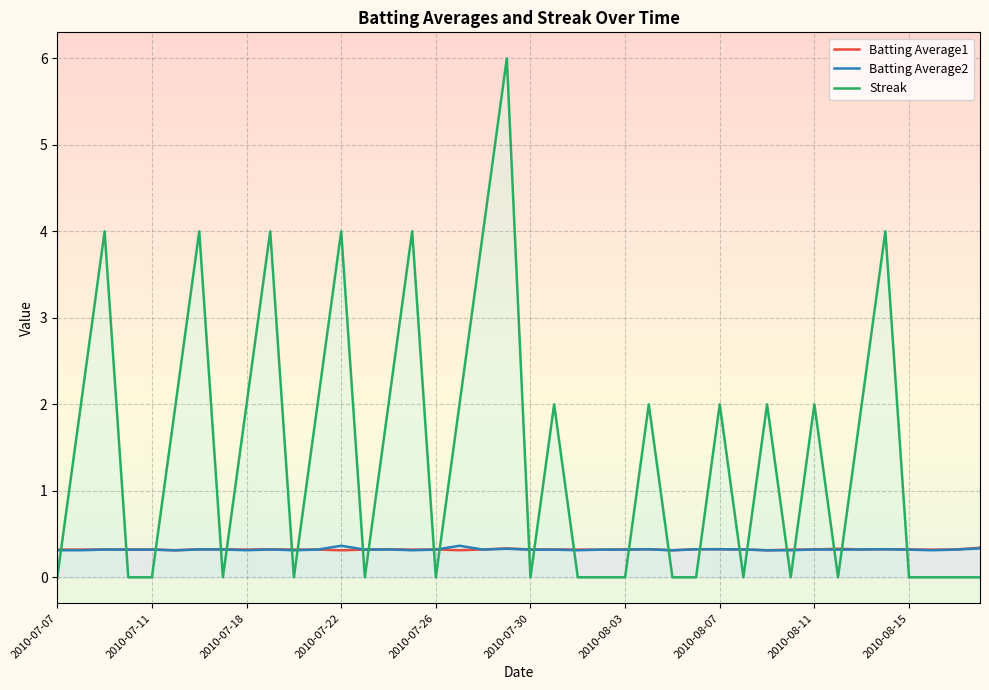

What are all the series names shown in the legend?

Batting Average1, Batting Average2, Streak